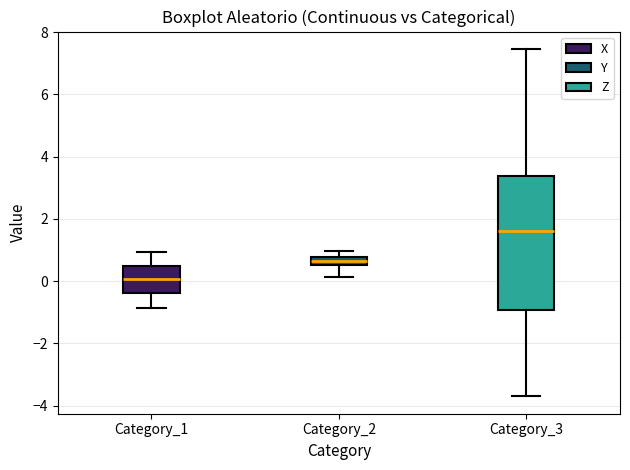

Comparing the boxes themselves (not the whiskers), which one is the tallest?

Category_3